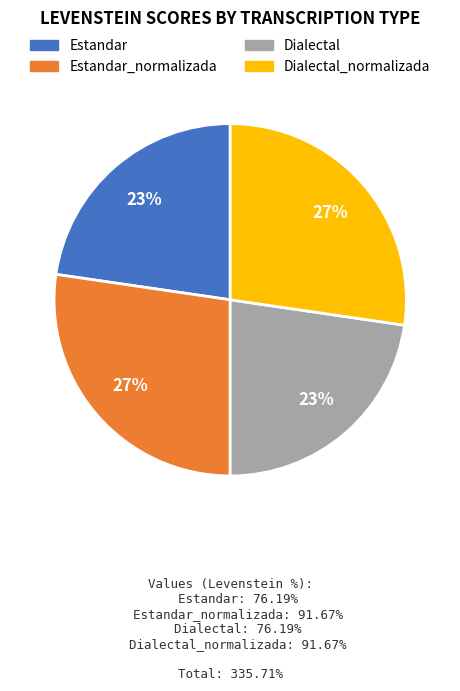

Does any single category account for the majority?

No